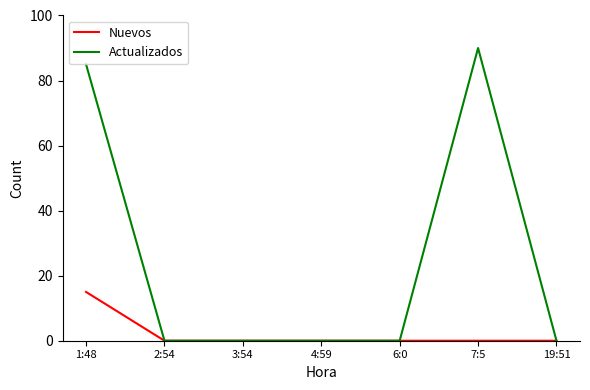

List the series in order of their peak value, highest first.

Actualizados, Nuevos